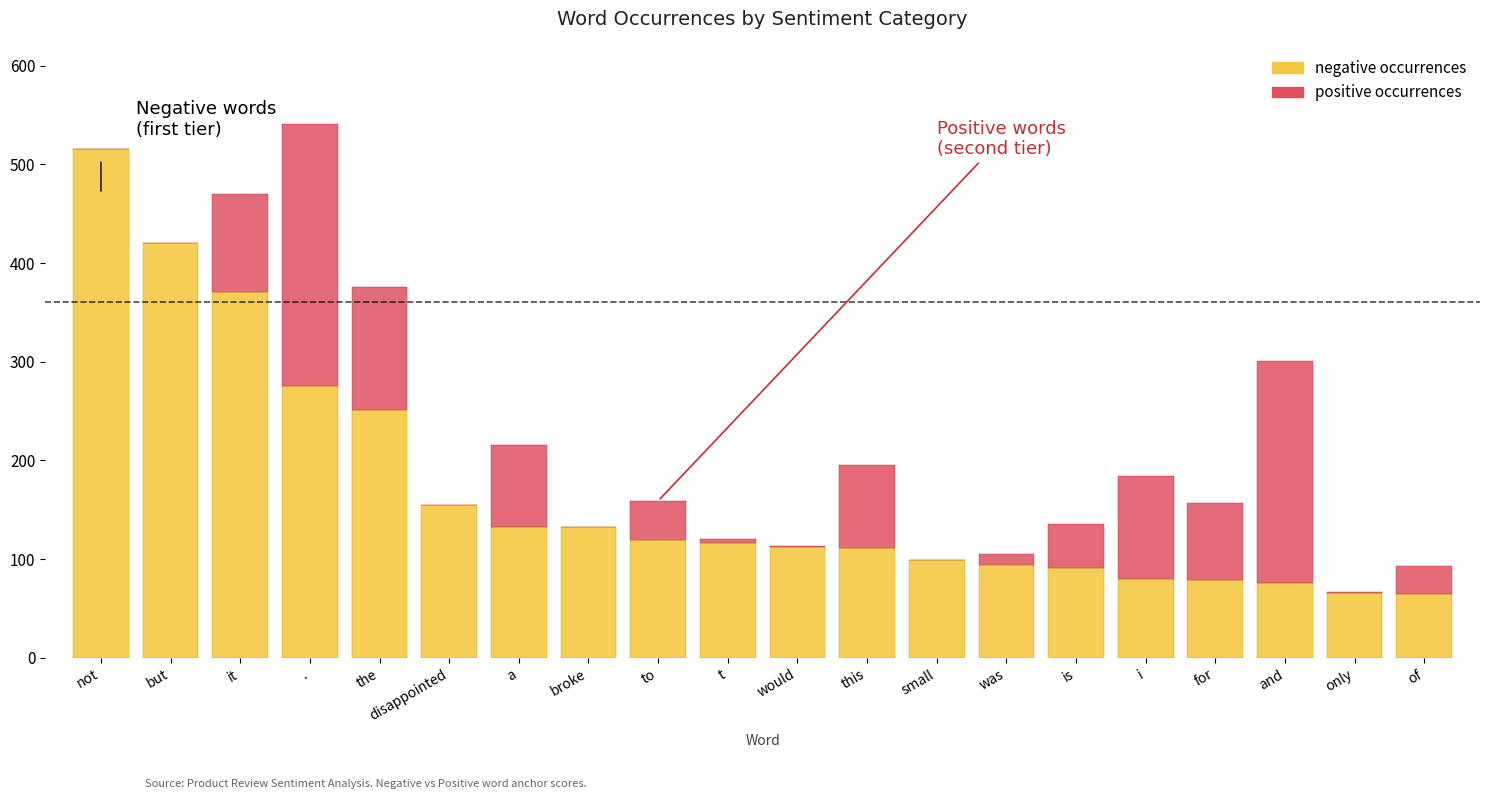

Reading left to right, list all the values displayed in this chart.

negative occurrences: not=515	but=420	it=371	.=275	the=251	disappointed=155	a=133	broke=133	to=119	t=116	would=112	this=111	small=99	was=94	is=91	i=80	for=79	and=76	only=66	of=65
positive occurrences: not=0	but=0	it=99	.=266	the=125	disappointed=0	a=83	broke=0	to=40	t=4	would=1	this=84	small=0	was=11	is=45	i=104	for=78	and=225	only=1	of=28